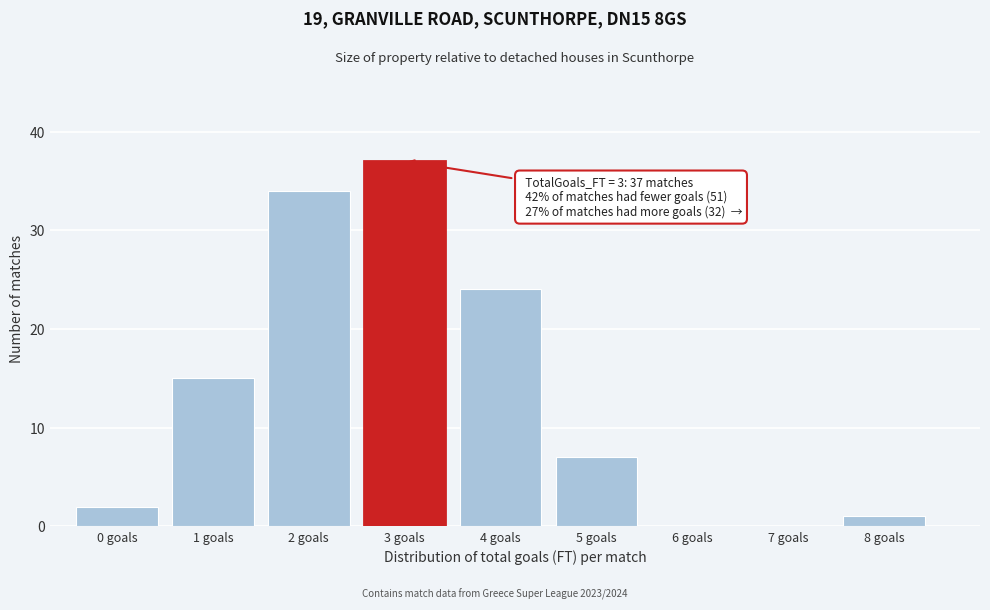

Reading right to left, list all the values displayed in this chart.

8 goals=1	7 goals=0	6 goals=0	5 goals=7	4 goals=24	3 goals=37	2 goals=34	1 goals=15	0 goals=2